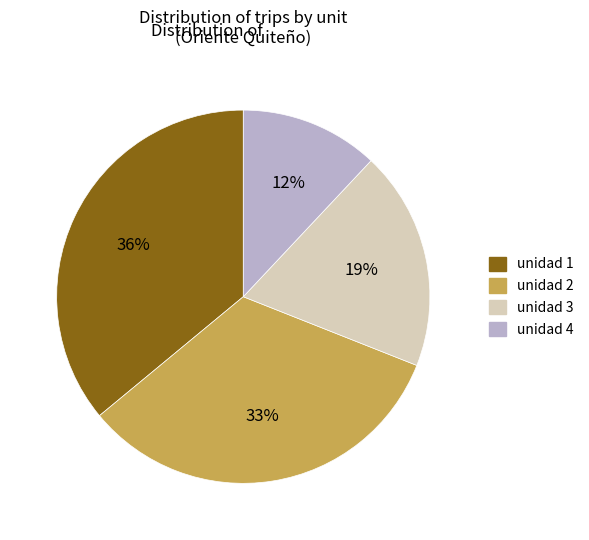

Which category has the biggest portion of the pie?

unidad 1